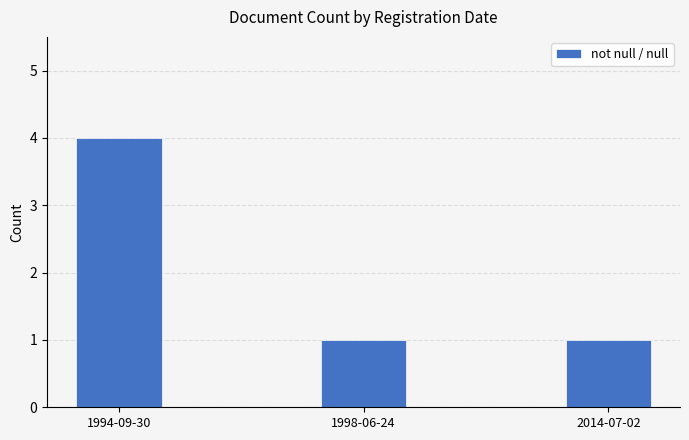

What is the ratio of the value at 1994-09-30 to the value at 1998-06-24?

4.0